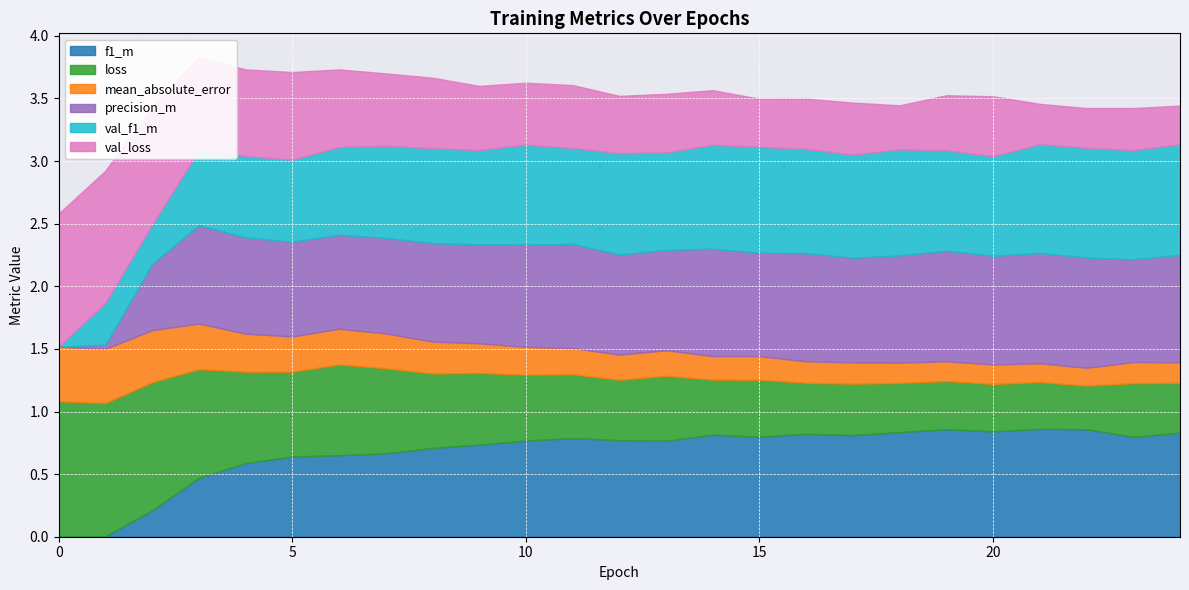

True or false: loss and val_loss cross at least once.

True